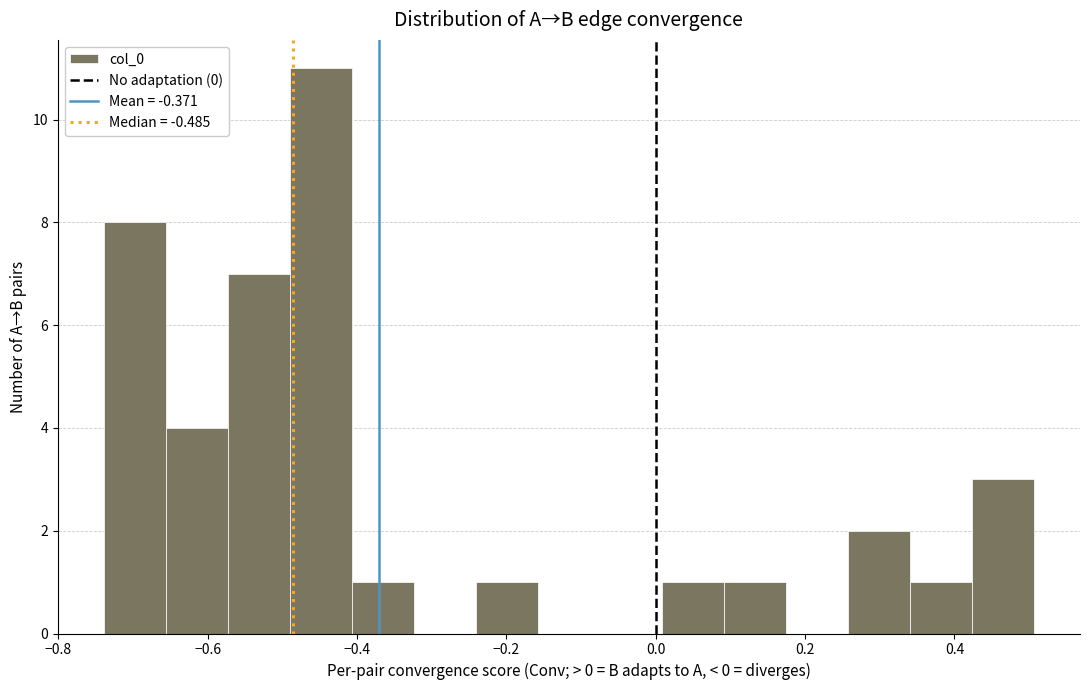

How tall is the bar that spans 0.34 to 0.42 on the x-axis? Neither the bar edges nor the heights are printed on the chart, so give them approximately, as read against the axes.

1